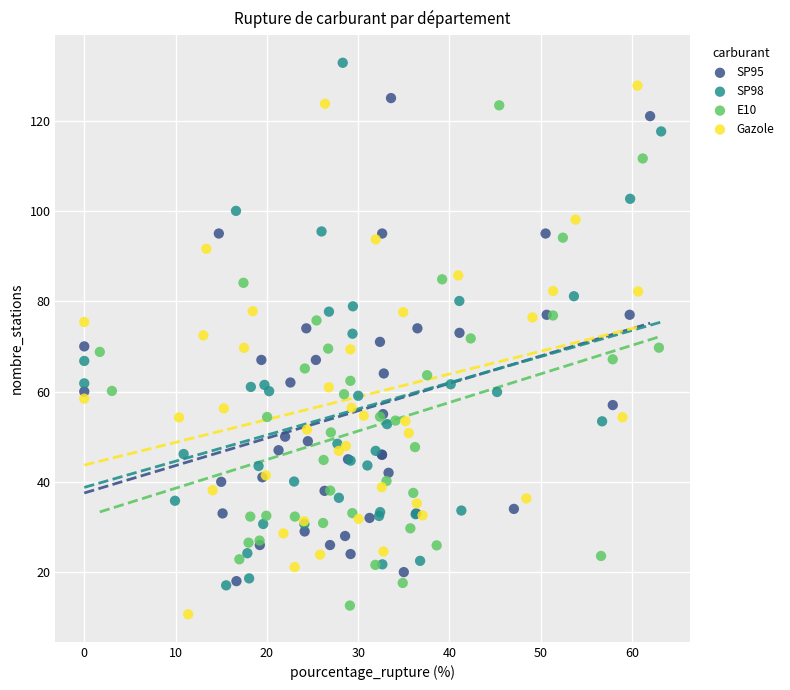

What are all the series names shown in the legend?

SP95, SP98, E10, Gazole